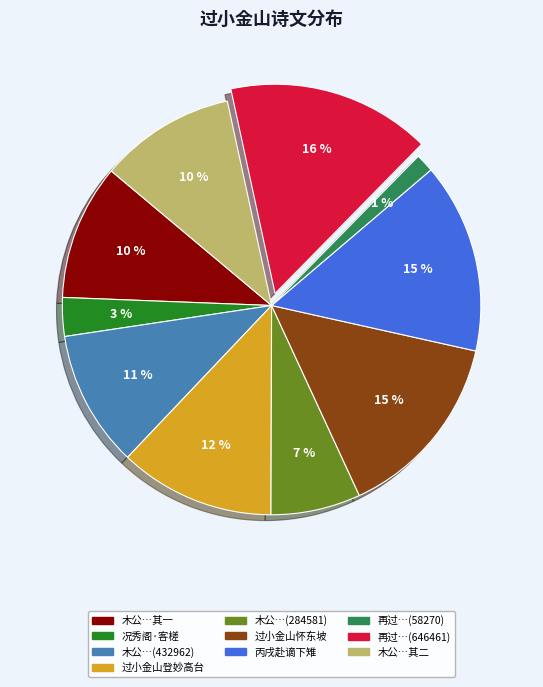

To the nearest percent, what is the average slice percentage?

10%